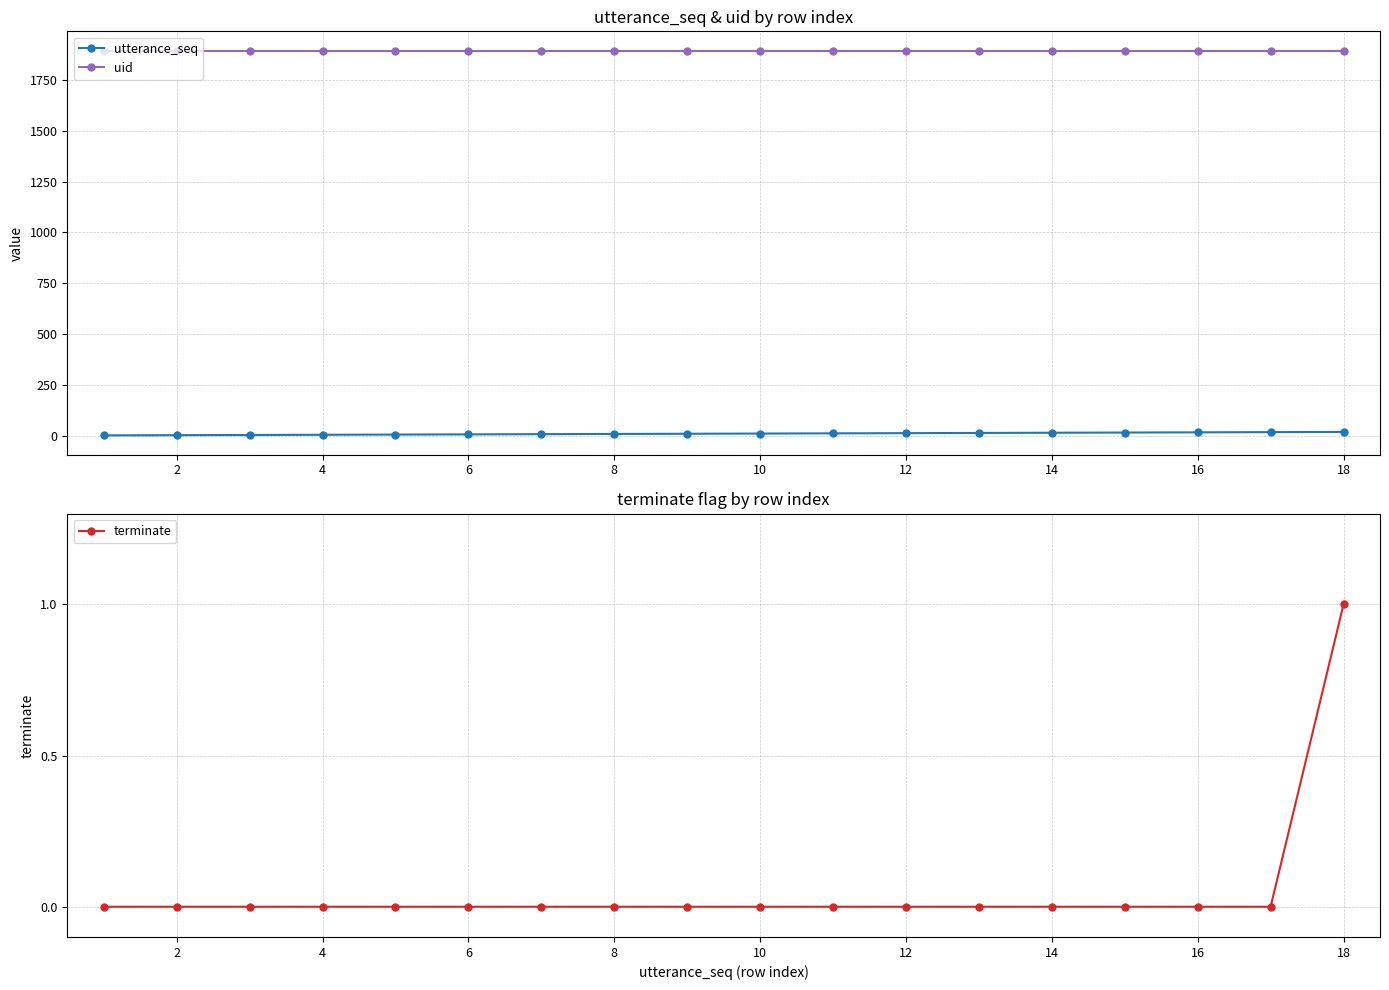

How many distinct data groups are displayed?

3